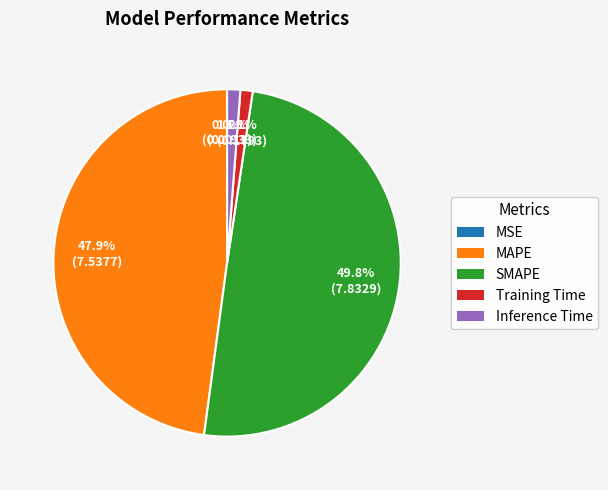

Which category has the biggest portion of the pie?

SMAPE